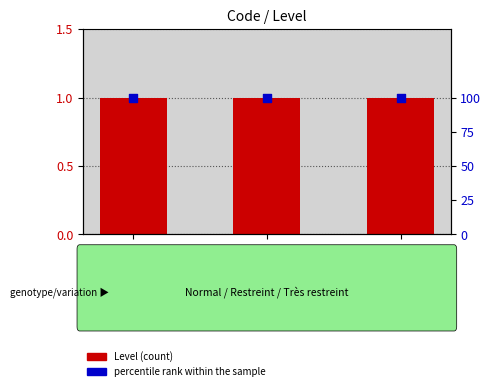

Which series has the largest total across all categories?

percentile rank within the sample